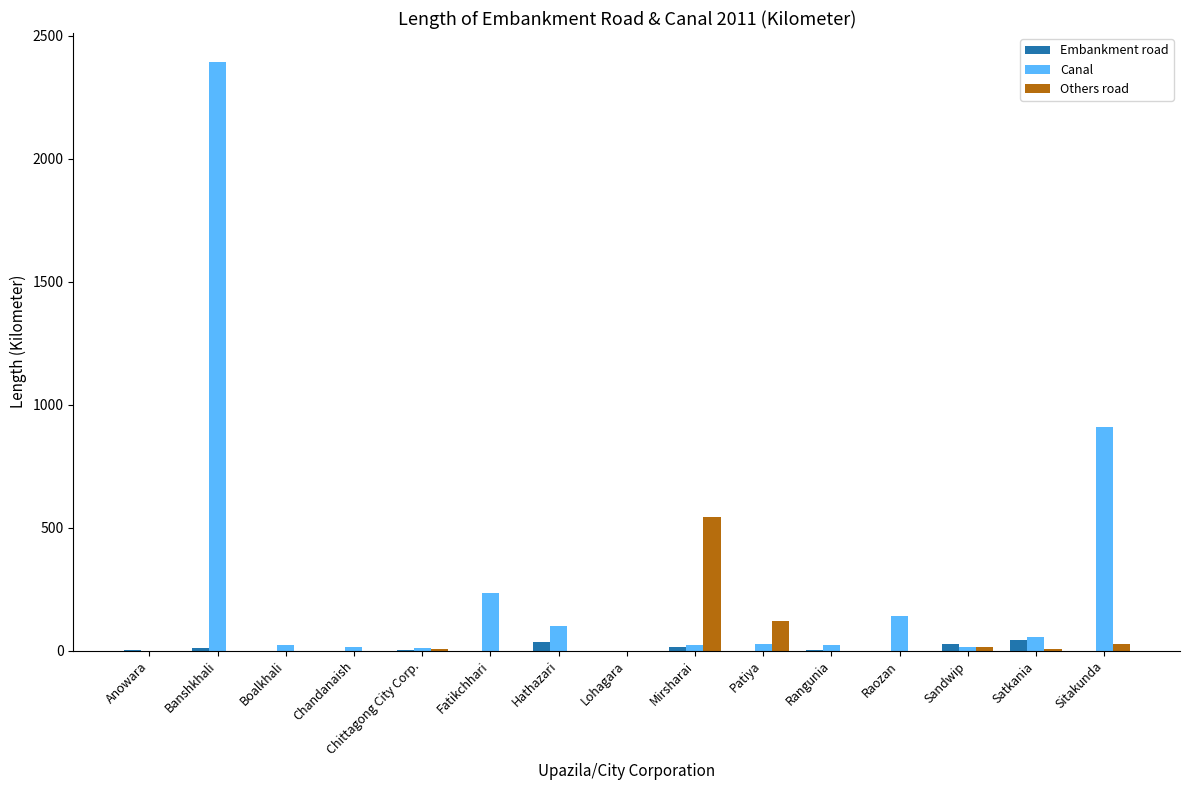

What are all the series names shown in the legend?

Embankment road, Canal, Others road